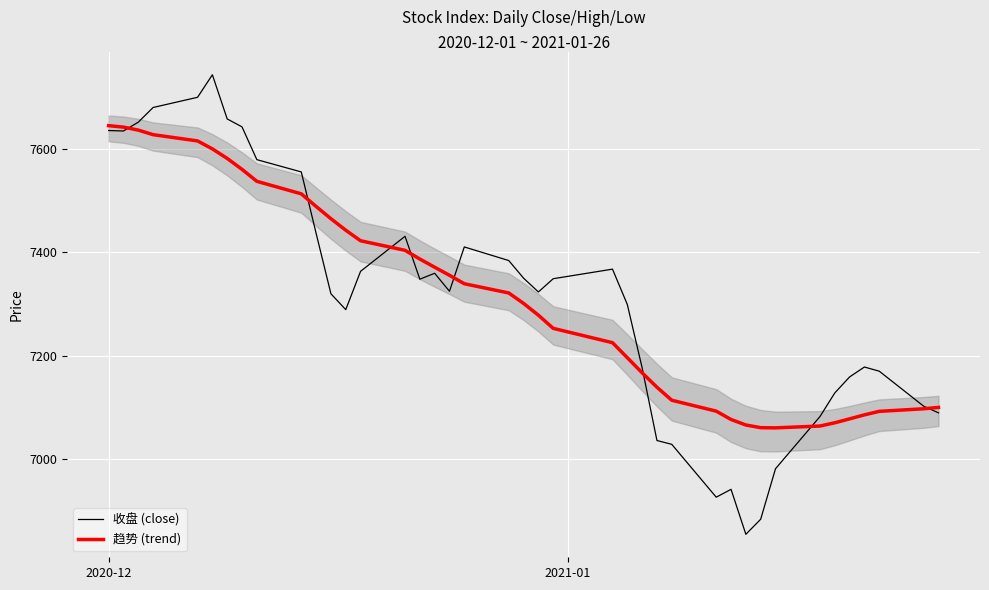

What are all the series names shown in the legend?

收盘 (close), 趋势 (trend)